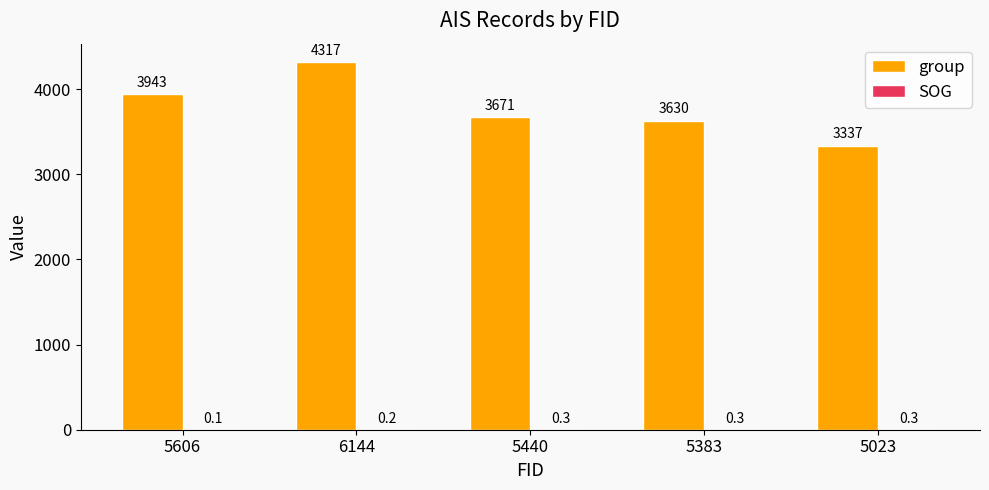

At which category is the sum across all series the highest?

6144